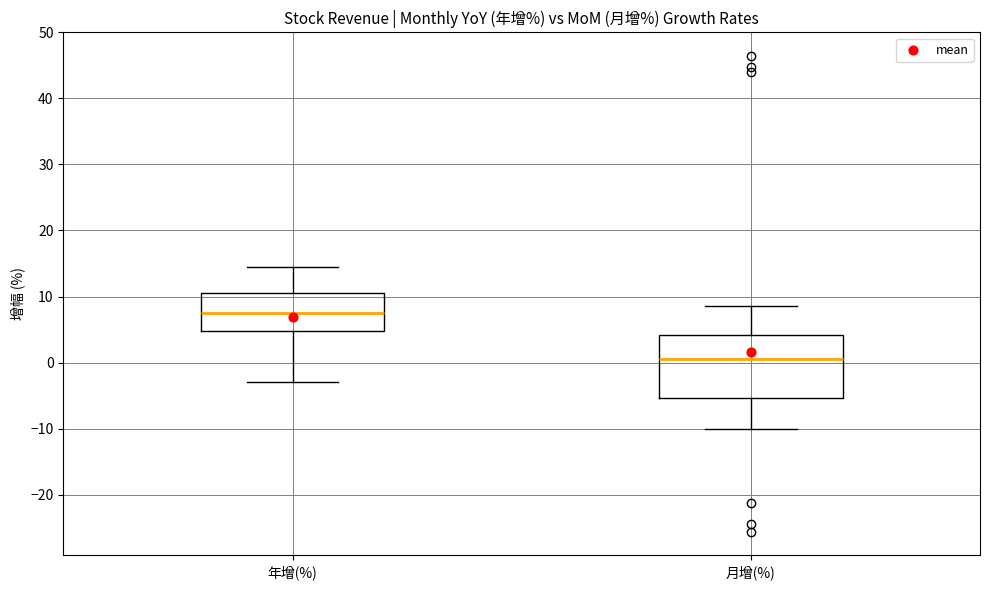

Comparing the boxes themselves (not the whiskers), which one is the tallest?

月增(%)